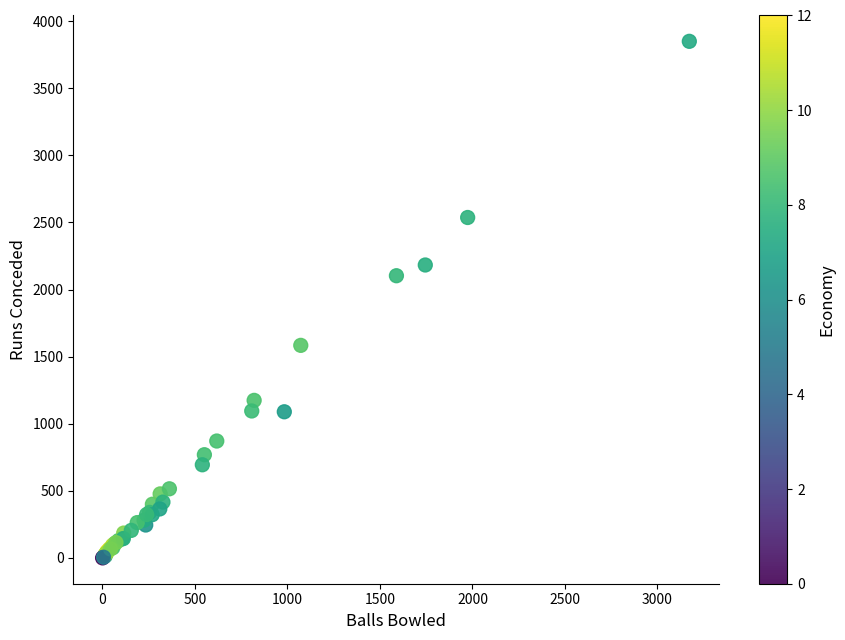

What Y value in the scatter plot is closest to 1925?

2103